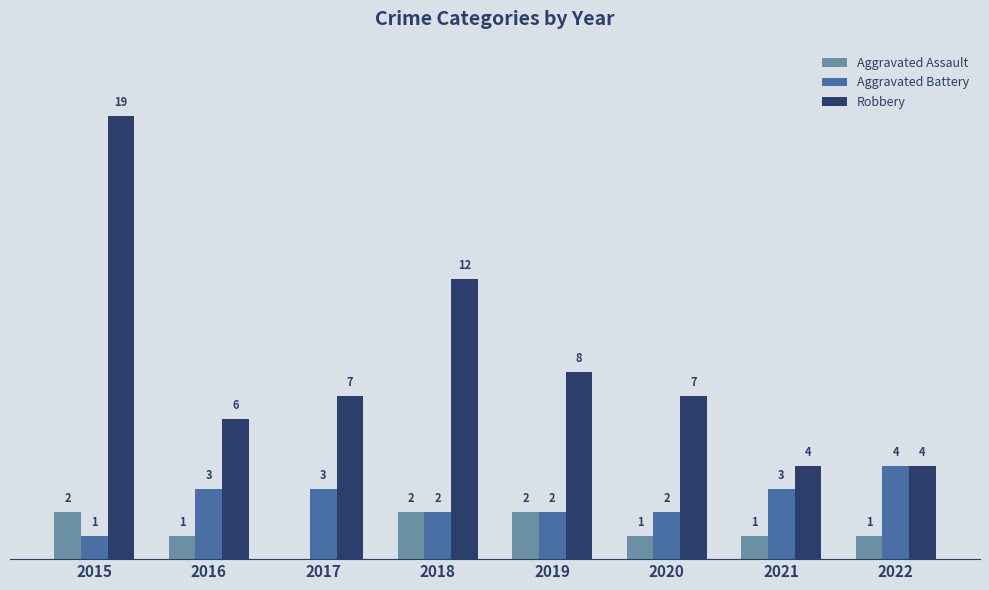

Which series has the largest total across all categories?

Robbery